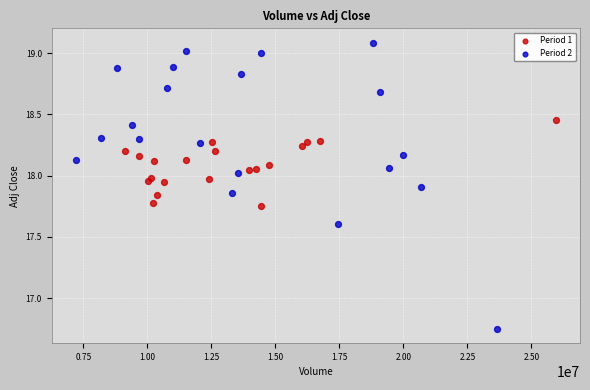

What are all the series names shown in the legend?

Period 1, Period 2